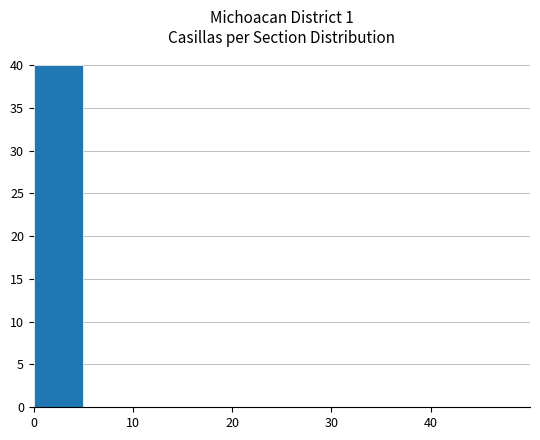

What is the sum of all values?

40